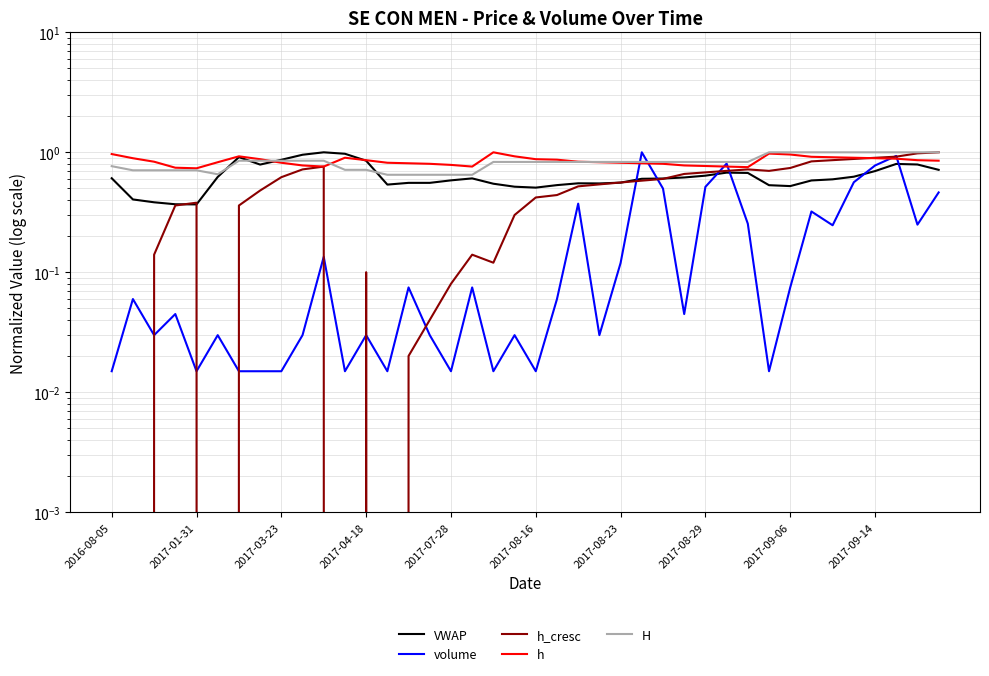

What is the total value across all series at 26?

3.3